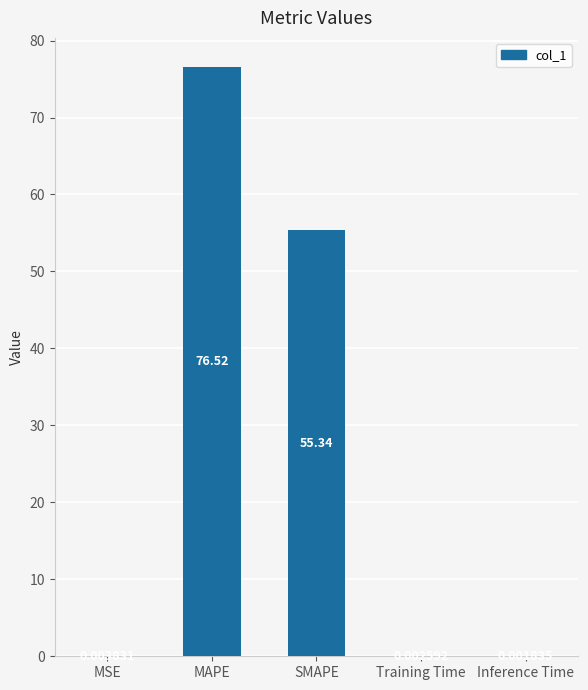

What is the sum of the values at SMAPE and MSE?

55.3